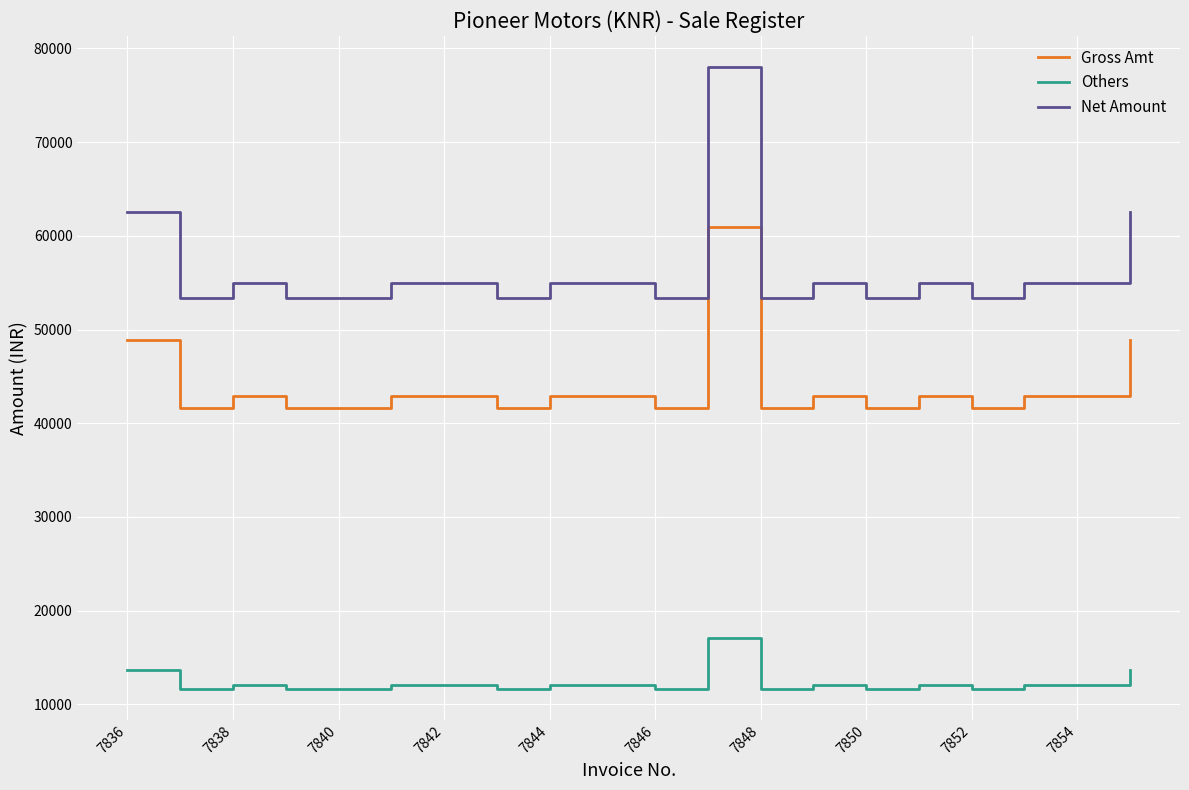

Which series has the widest spread of values?

Net Amount